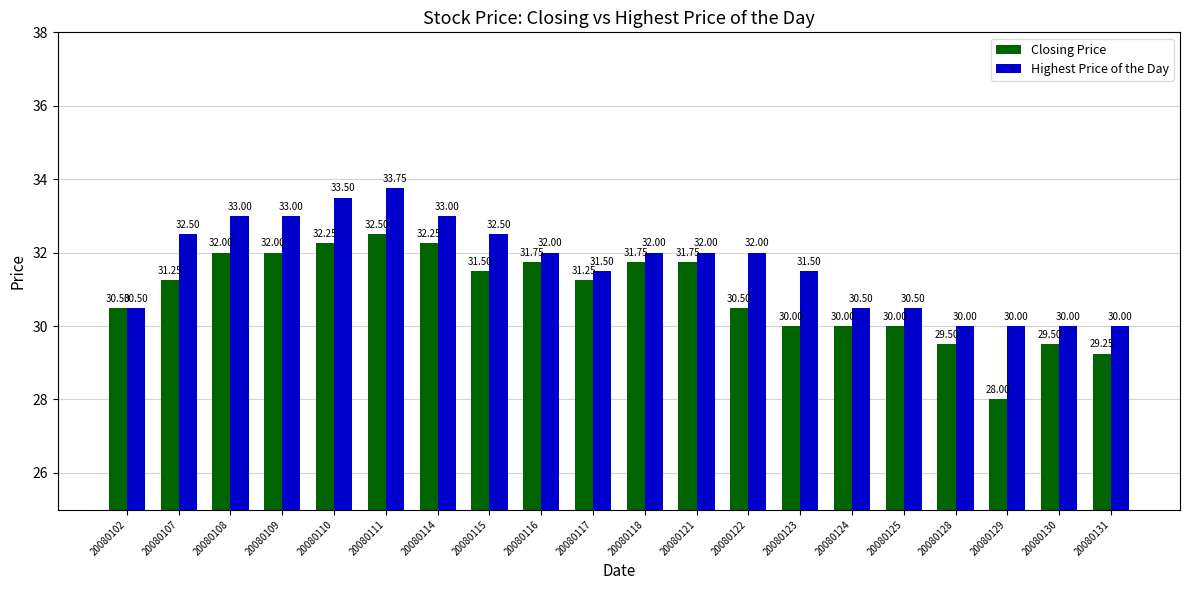

Rank the series at 20080108 from highest to lowest value.

Highest Price of the Day, Closing Price